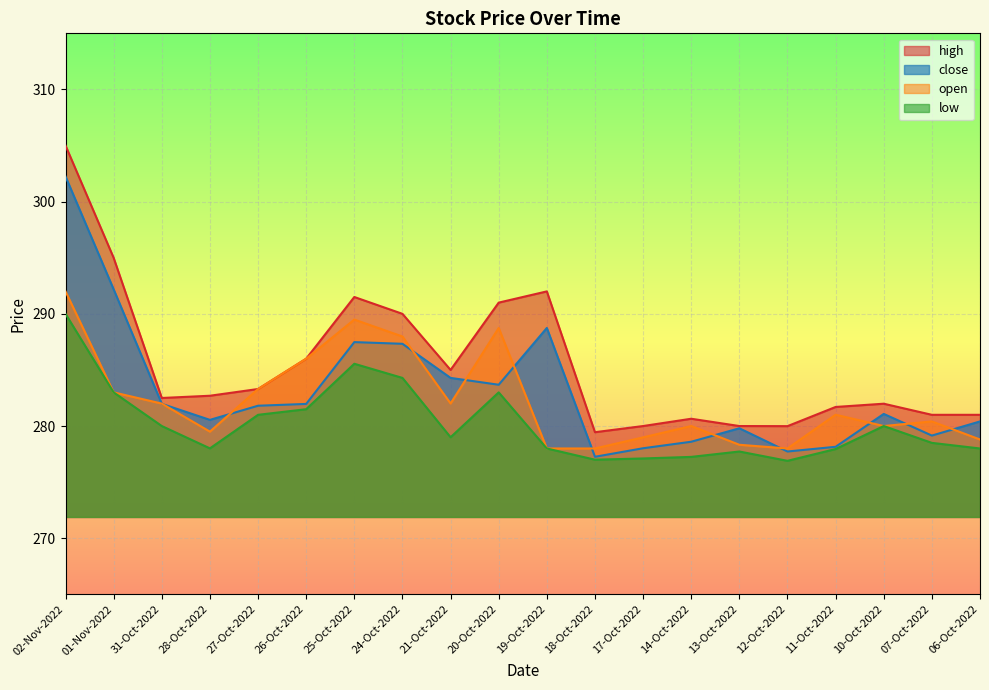

What position from the right is 02-Nov-2022?

20